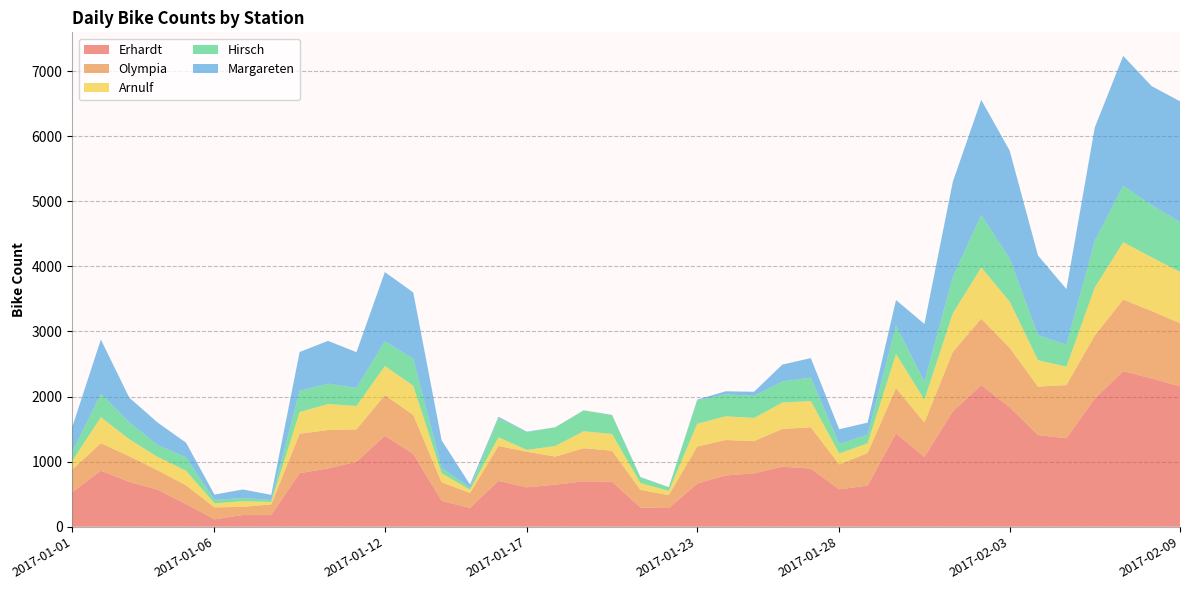

Reading left to right, what are all the values shown in this chart?

Erhardt: 2017-01-01=531	2017-01-02=861	2017-01-03=688	2017-01-04=569	2017-01-05=348	2017-01-06=113	2017-01-07=179	2017-01-08=179	2017-01-09=823	2017-01-10=896	2017-01-11=997	2017-01-12=1396	2017-01-13=1119	2017-01-14=397	2017-01-15=289	2017-01-16=704	2017-01-17=605	2017-01-18=646	2017-01-19=698	2017-01-20=690	2017-01-21=295	2017-01-22=286	2017-01-23=662	2017-01-24=787	2017-01-25=820	2017-01-26=922	2017-01-27=893	2017-01-28=575	2017-01-29=631	2017-01-30=1431	2017-01-31=1073	2017-02-01=1771	2017-02-02=2175	2017-02-03=1836	2017-02-04=1408	2017-02-05=1359	2017-02-06=1969	2017-02-07=2390	2017-02-08=2278	2017-02-09=2157
Olympia: 2017-01-01=350	2017-01-02=422	2017-01-03=394	2017-01-04=297	2017-01-05=288	2017-01-06=184	2017-01-07=127	2017-01-08=163	2017-01-09=605	2017-01-10=589	2017-01-11=499	2017-01-12=625	2017-01-13=598	2017-01-14=286	2017-01-15=228	2017-01-16=537	2017-01-17=546	2017-01-18=432	2017-01-19=508	2017-01-20=478	2017-01-21=271	2017-01-22=199	2017-01-23=570	2017-01-24=545	2017-01-25=495	2017-01-26=580	2017-01-27=635	2017-01-28=382	2017-01-29=501	2017-01-30=699	2017-01-31=527	2017-02-01=914	2017-02-02=1020	2017-02-03=912	2017-02-04=744	2017-02-05=817	2017-02-06=970	2017-02-07=1099	2017-02-08=1036	2017-02-09=969
Arnulf: 2017-01-01=135	2017-01-02=400	2017-01-03=262	2017-01-04=207	2017-01-05=224	2017-01-06=63	2017-01-07=85	2017-01-08=39	2017-01-09=333	2017-01-10=400	2017-01-11=358	2017-01-12=447	2017-01-13=450	2017-01-14=137	2017-01-15=51	2017-01-16=133	2017-01-17=29	2017-01-18=162	2017-01-19=261	2017-01-20=256	2017-01-21=105	2017-01-22=65	2017-01-23=350	2017-01-24=364	2017-01-25=356	2017-01-26=405	2017-01-27=403	2017-01-28=168	2017-01-29=150	2017-01-30=524	2017-01-31=351	2017-02-01=593	2017-02-02=788	2017-02-03=713	2017-02-04=406	2017-02-05=282	2017-02-06=736	2017-02-07=882	2017-02-08=826	2017-02-09=789
Hirsch: 2017-01-01=141	2017-01-02=358	2017-01-03=263	2017-01-04=180	2017-01-05=205	2017-01-06=52	2017-01-07=49	2017-01-08=31	2017-01-09=329	2017-01-10=313	2017-01-11=278	2017-01-12=380	2017-01-13=415	2017-01-14=84	2017-01-15=32	2017-01-16=293	2017-01-17=273	2017-01-18=286	2017-01-19=320	2017-01-20=292	2017-01-21=86	2017-01-22=56	2017-01-23=357	2017-01-24=338	2017-01-25=338	2017-01-26=324	2017-01-27=360	2017-01-28=147	2017-01-29=130	2017-01-30=434	2017-01-31=279	2017-02-01=558	2017-02-02=806	2017-02-03=662	2017-02-04=384	2017-02-05=340	2017-02-06=718	2017-02-07=869	2017-02-08=801	2017-02-09=765
Margareten: 2017-01-01=384	2017-01-02=834	2017-01-03=376	2017-01-04=347	2017-01-05=225	2017-01-06=81	2017-01-07=132	2017-01-08=77	2017-01-09=594	2017-01-10=657	2017-01-11=549	2017-01-12=1064	2017-01-13=1017	2017-01-14=423	2017-01-15=47	2017-01-16=22	2017-01-17=7	2017-01-18=2	2017-01-19=1	2017-01-20=2	2017-01-21=6	2017-01-22=2	2017-01-23=13	2017-01-24=46	2017-01-25=64	2017-01-26=260	2017-01-27=299	2017-01-28=225	2017-01-29=187	2017-01-30=394	2017-01-31=885	2017-02-01=1462	2017-02-02=1768	2017-02-03=1657	2017-02-04=1224	2017-02-05=853	2017-02-06=1741	2017-02-07=1993	2017-02-08=1828	2017-02-09=1855